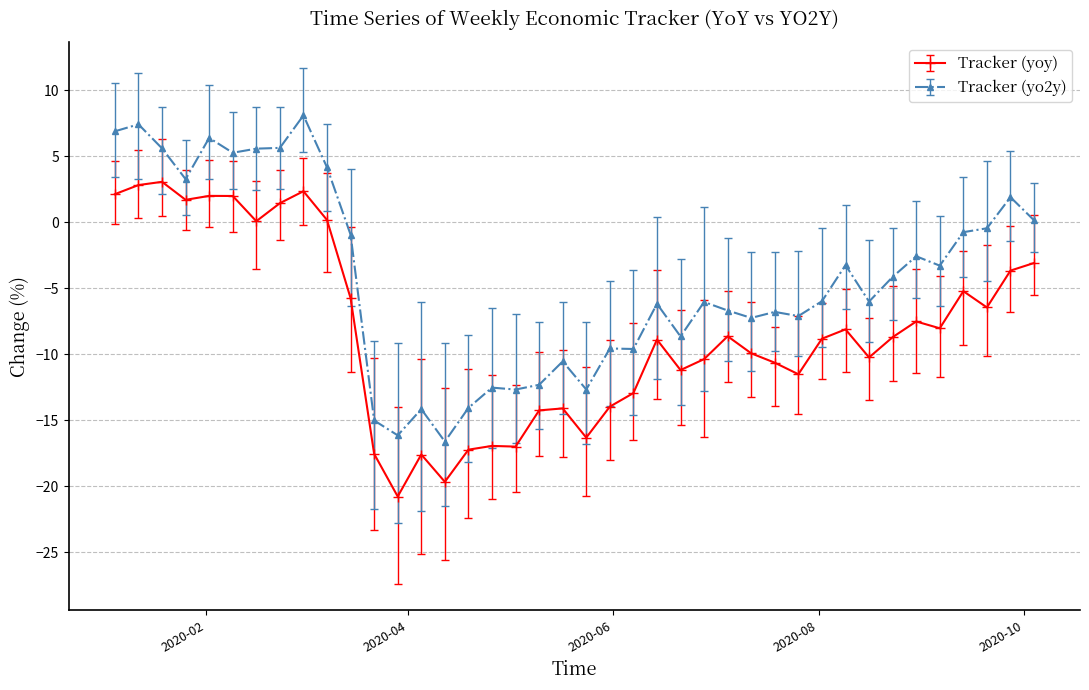

List the series in order of their peak value, highest first.

Tracker (yo2y), Tracker (yoy)